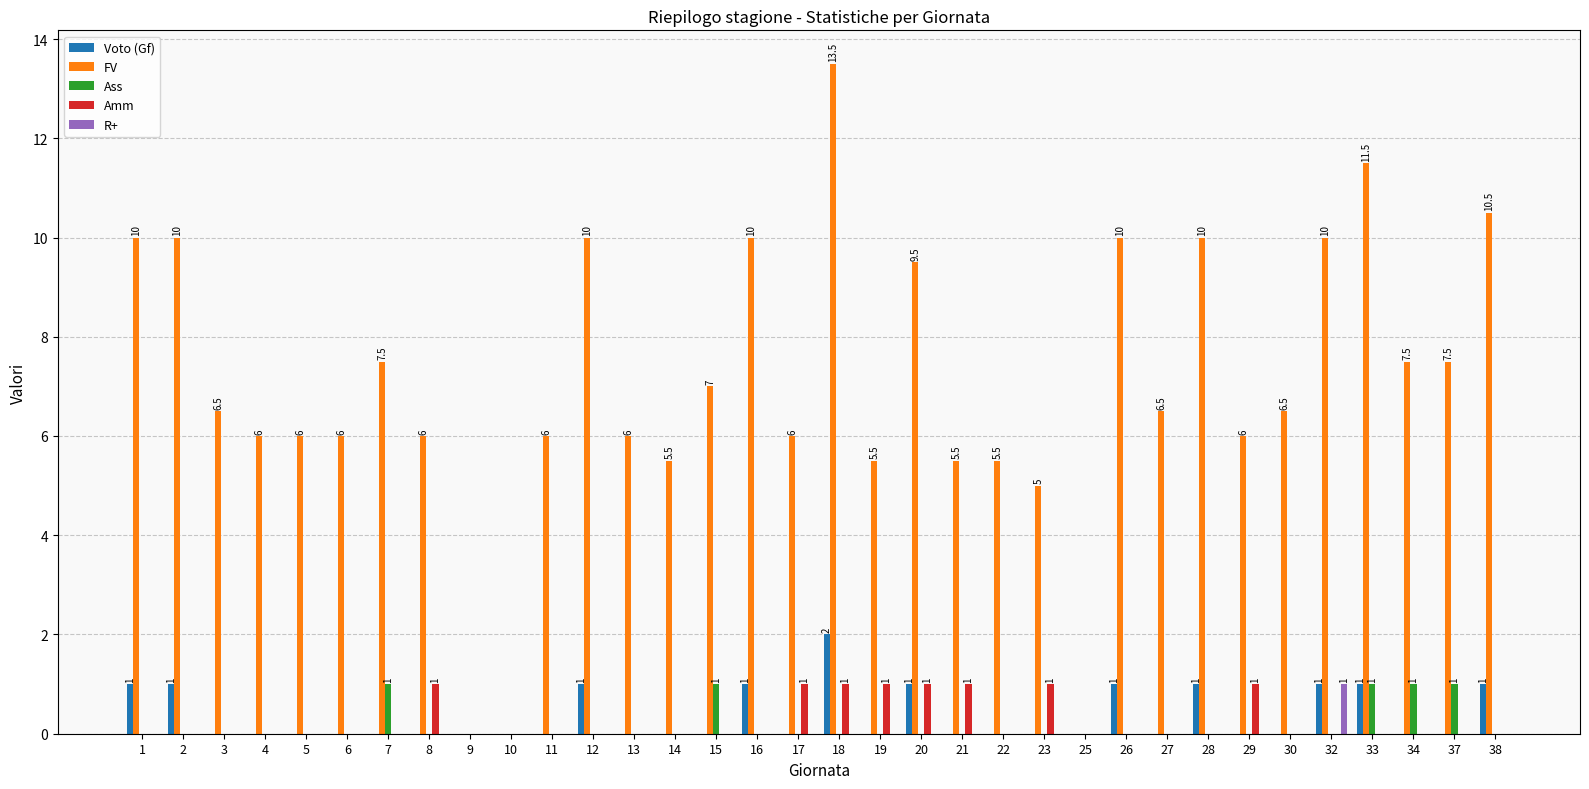

Count the R+ values in the range 0 to 1.

34